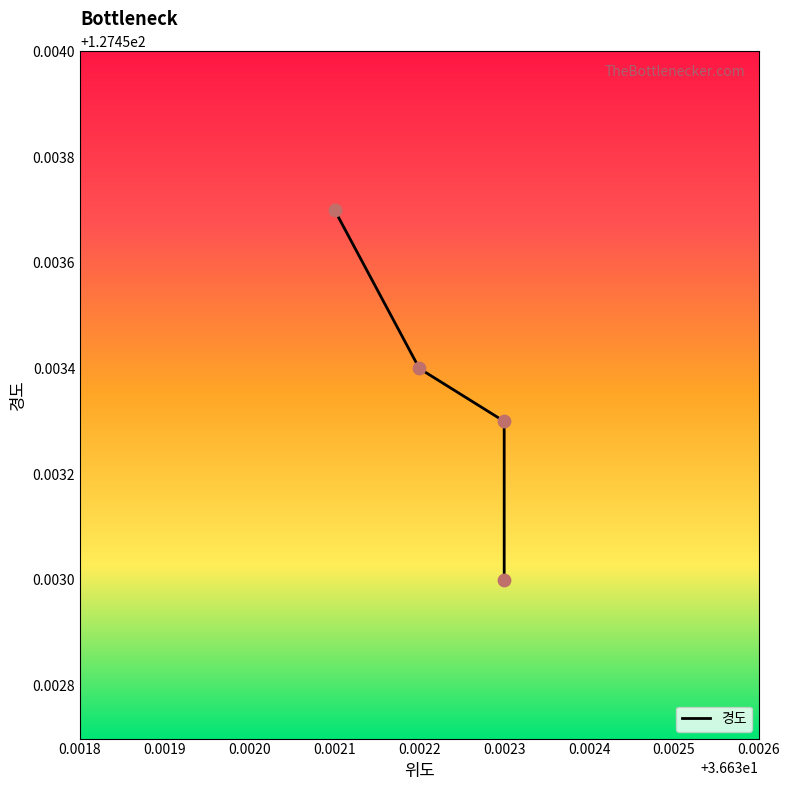

Which has a higher value, 0.0021 or 0.0023?

0.0021